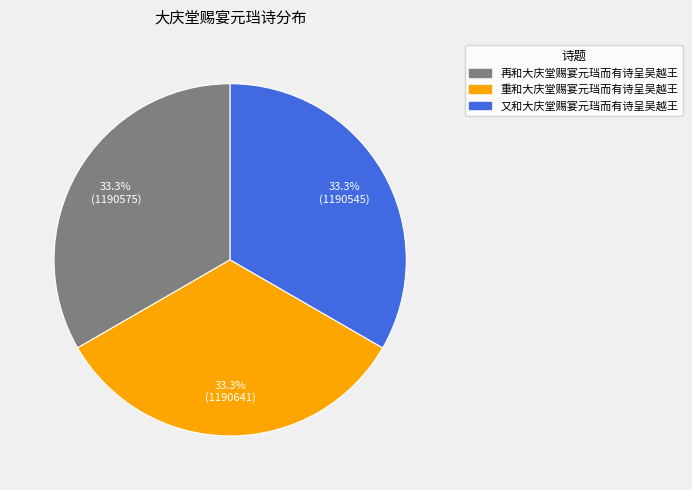

To the nearest percent, what portion does 又和大庆堂赐宴元珰而有诗呈吴越王 represent?

33%